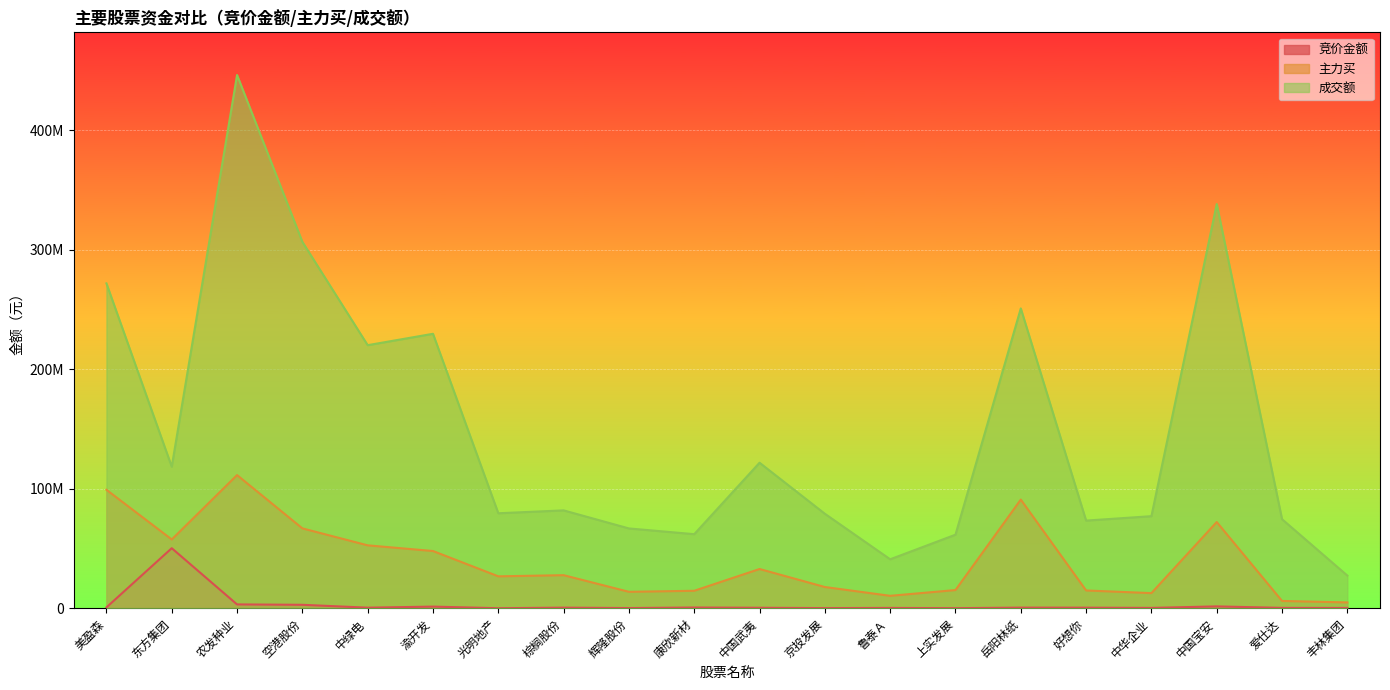

How many lines are shown in the chart?

3